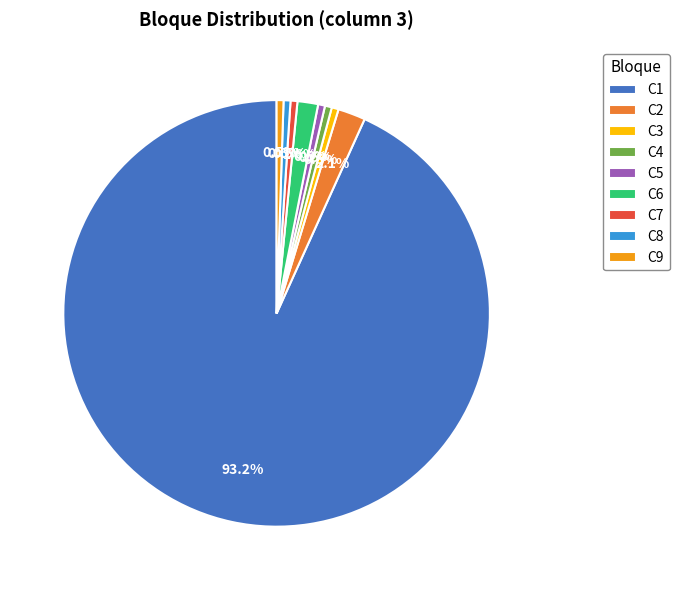

What is the ratio of the value at C8 to the value at C6?

0.3